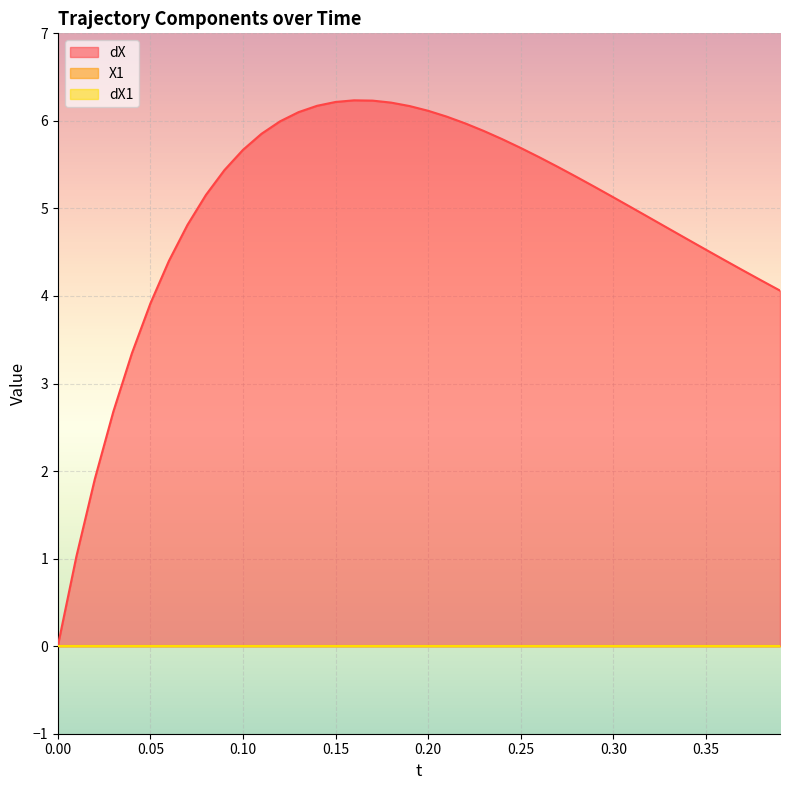

The dX series shows 5.5 at 27. True or false?

True